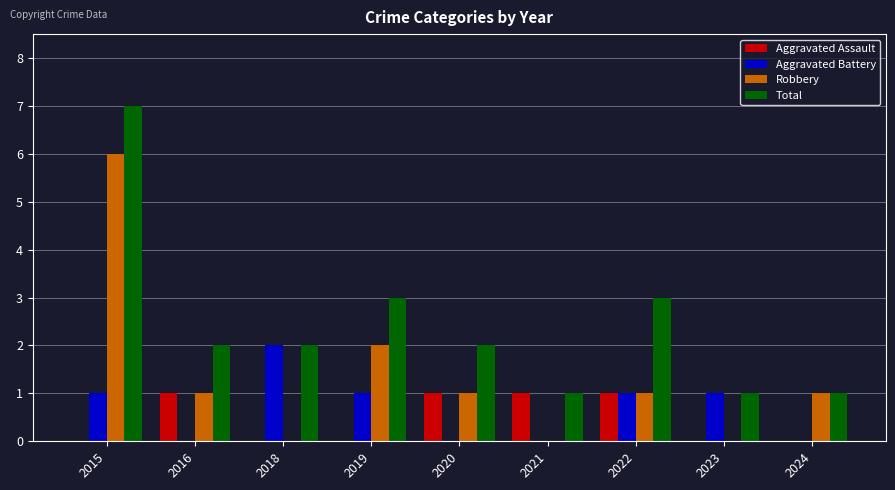

Reading right to left, what are all the values shown in this chart?

Aggravated Assault: 0	0	1	1	1	0	0	1	0
Aggravated Battery: 0	1	1	0	0	1	2	0	1
Robbery: 1	0	1	0	1	2	0	1	6
Total: 1	1	3	1	2	3	2	2	7